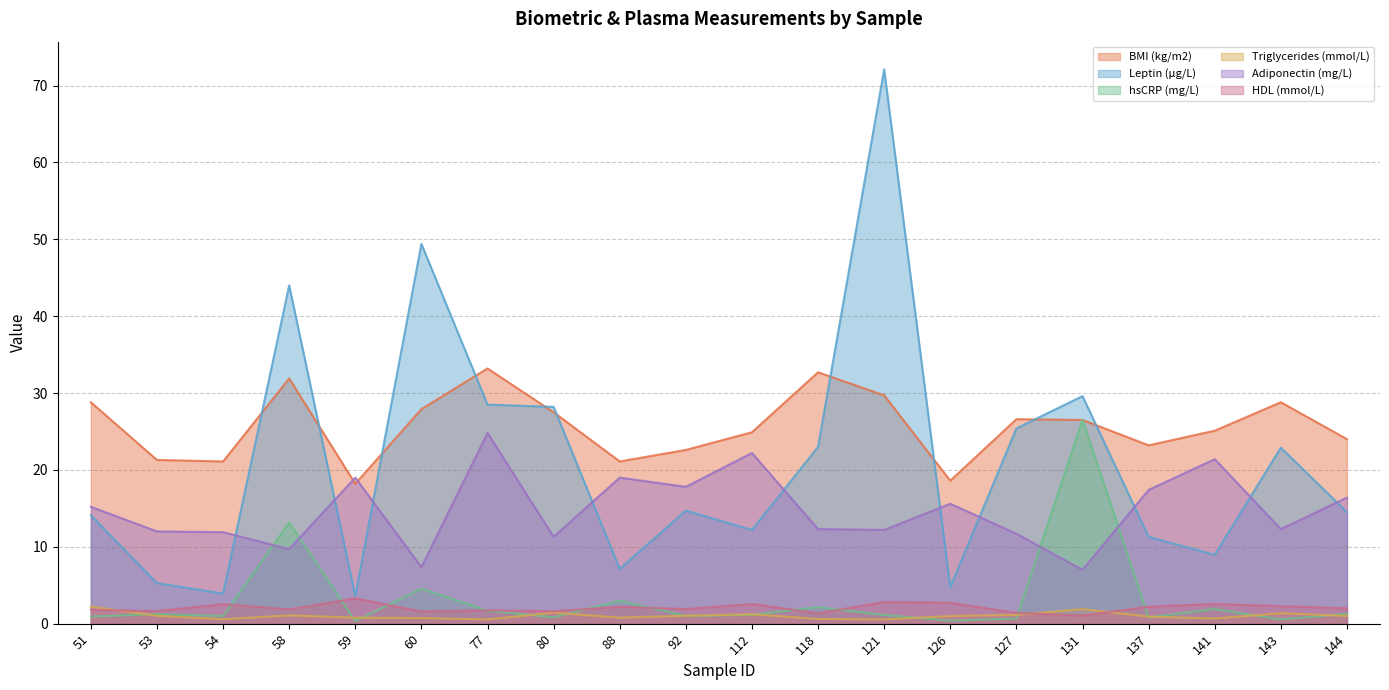

Count the number of data series in this chart.

6